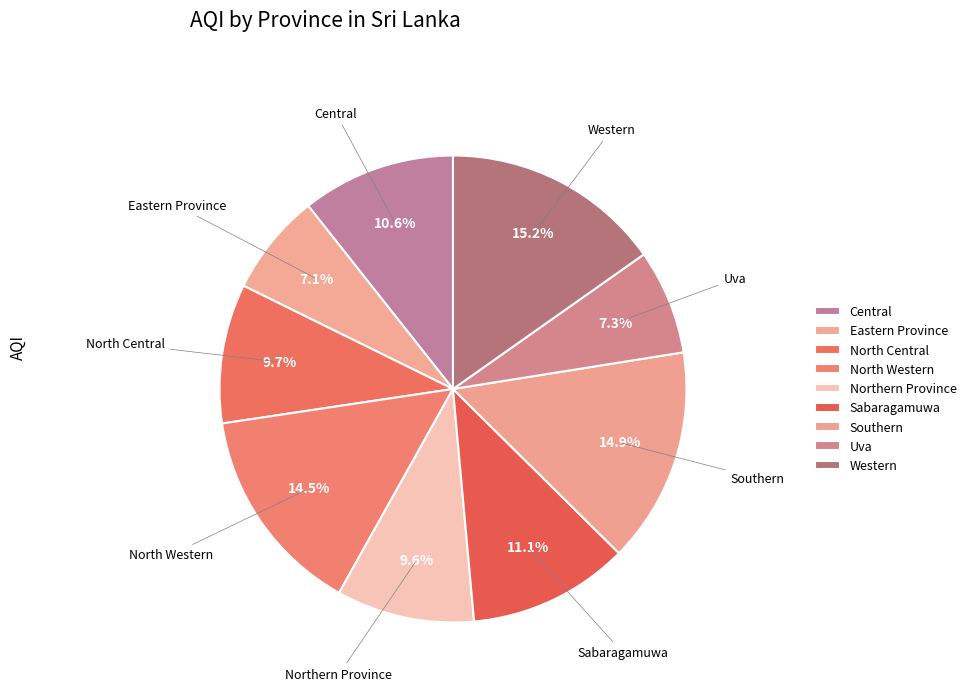

Count the number of slices in the pie.

9